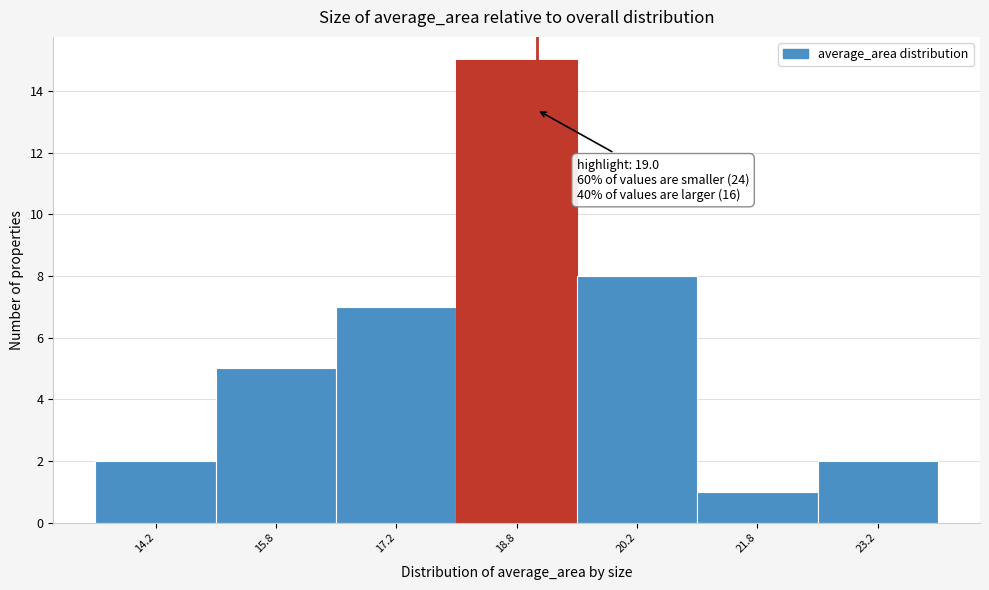

Which range on the x-axis has the tallest bar?

18.0 to 19.5